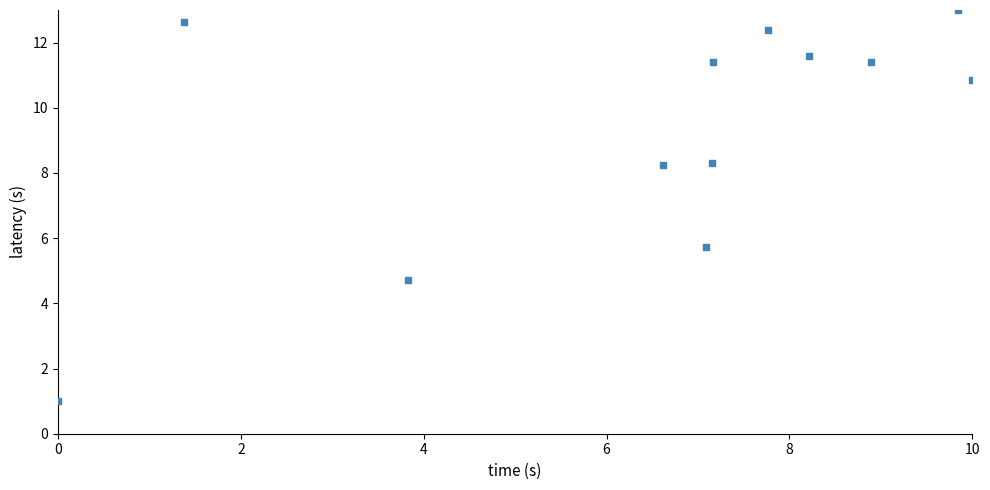

What is the average X value?

6.5